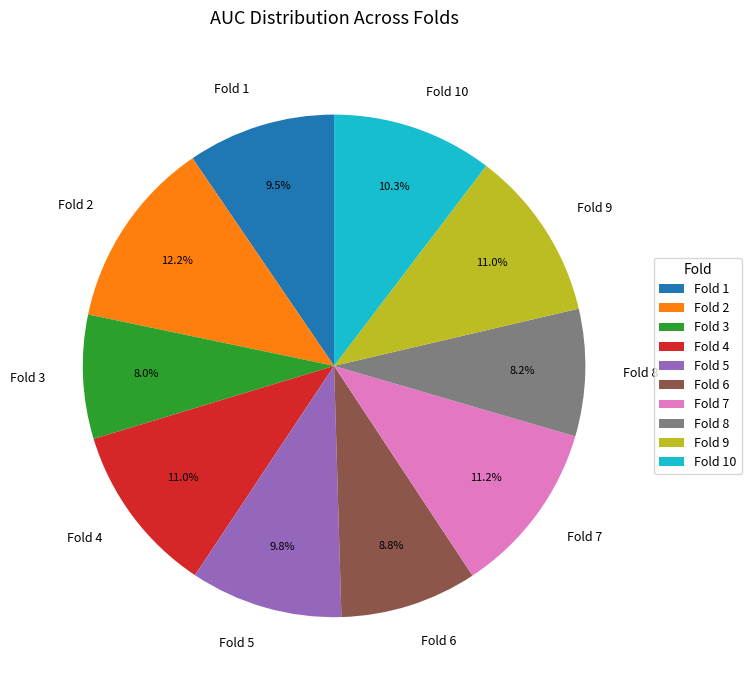

How many slices are in this pie chart?

10